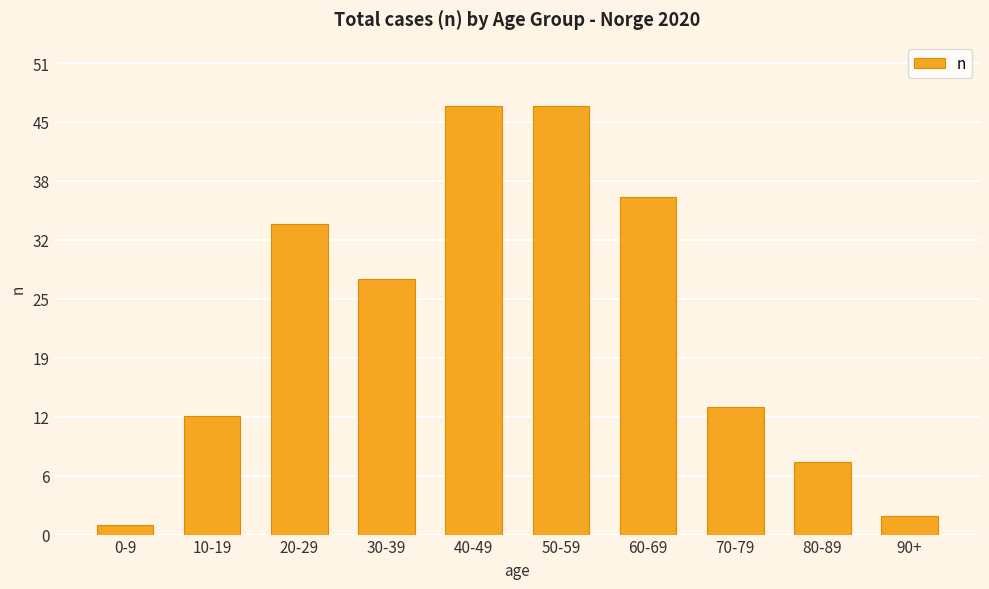

Is it true that the value at 90+ is 2?

True